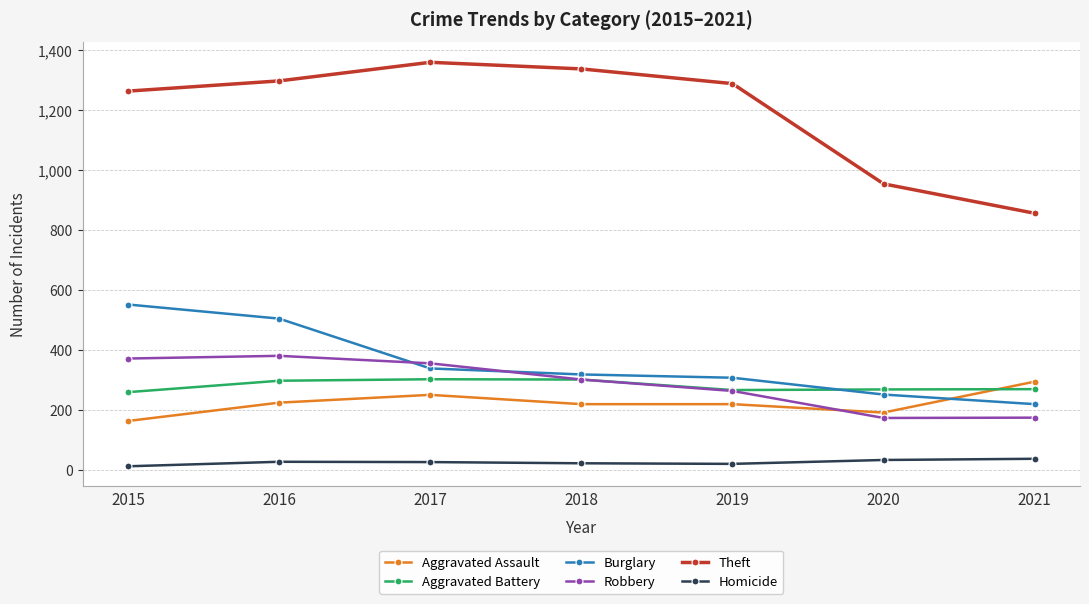

Does the chart have visible grid lines?

Yes